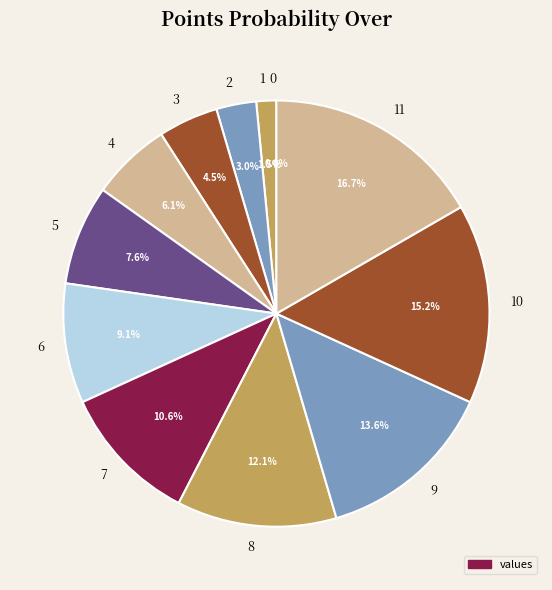

Combined, do 5 and 11 account for over 50%?

No